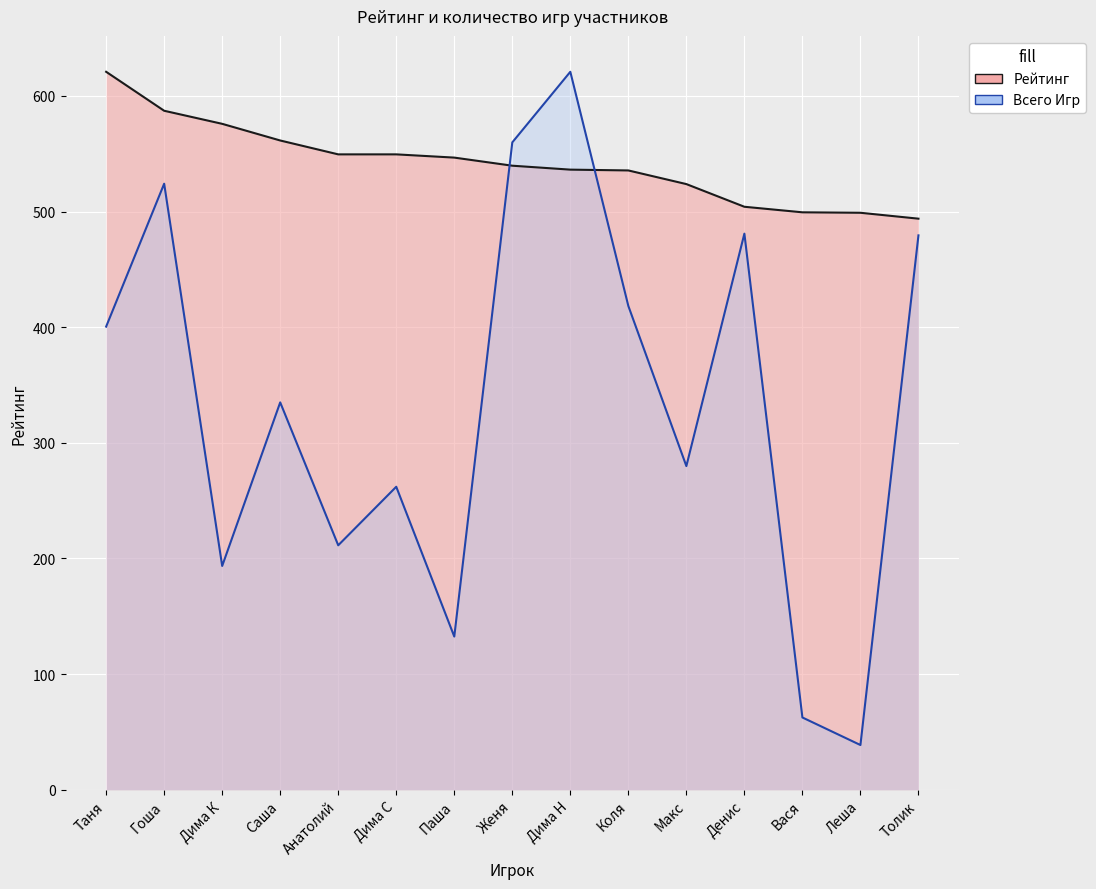

Which series ends up on top after the final intersection of Рейтинг and Всего Игр?

Рейтинг